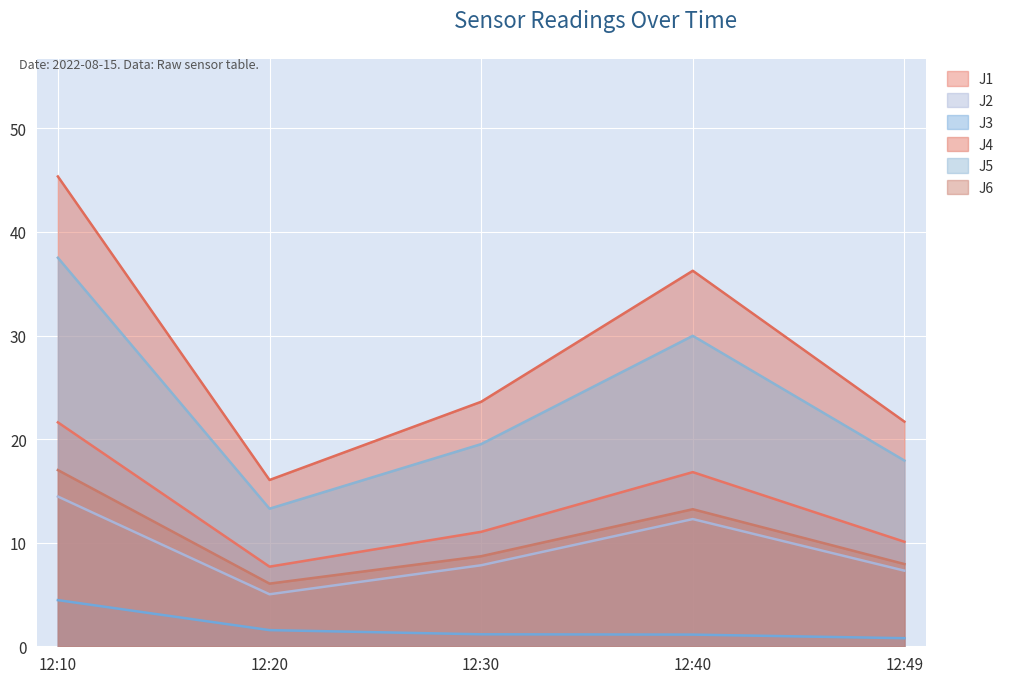

The J1 series shows 3.9 at 12:30. True or false?

False